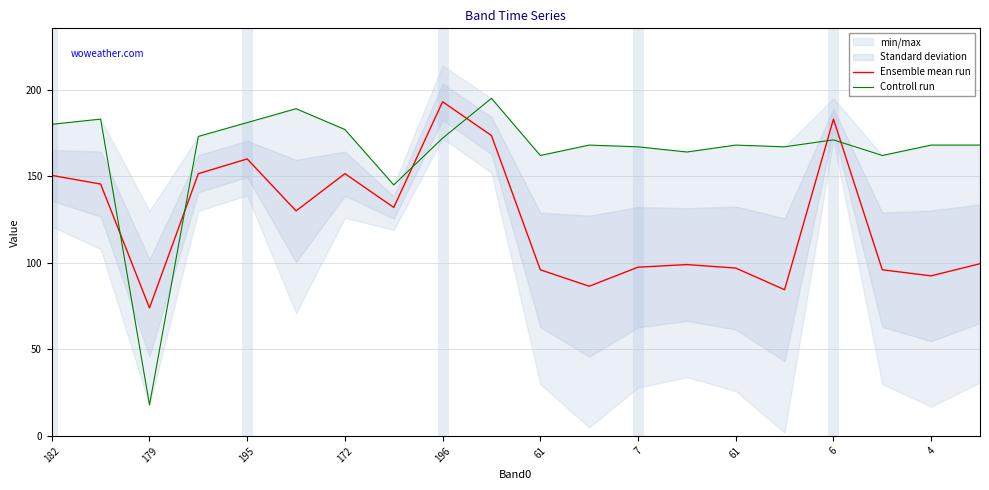

What is the maximum value shown in the chart?

195.0